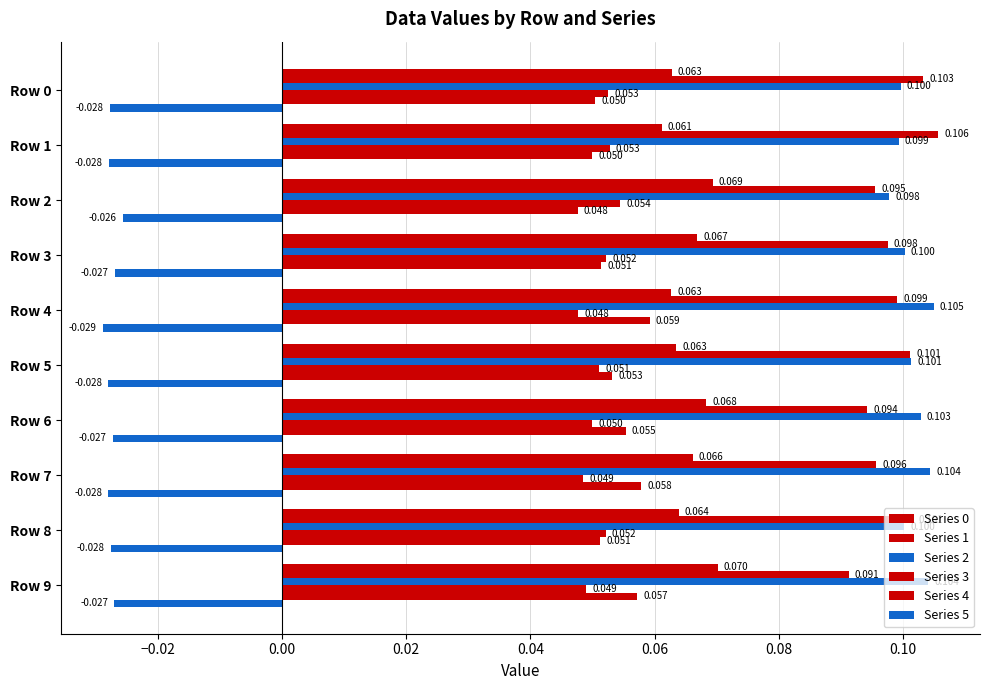

What is the label of the 10th bar from the left?

9